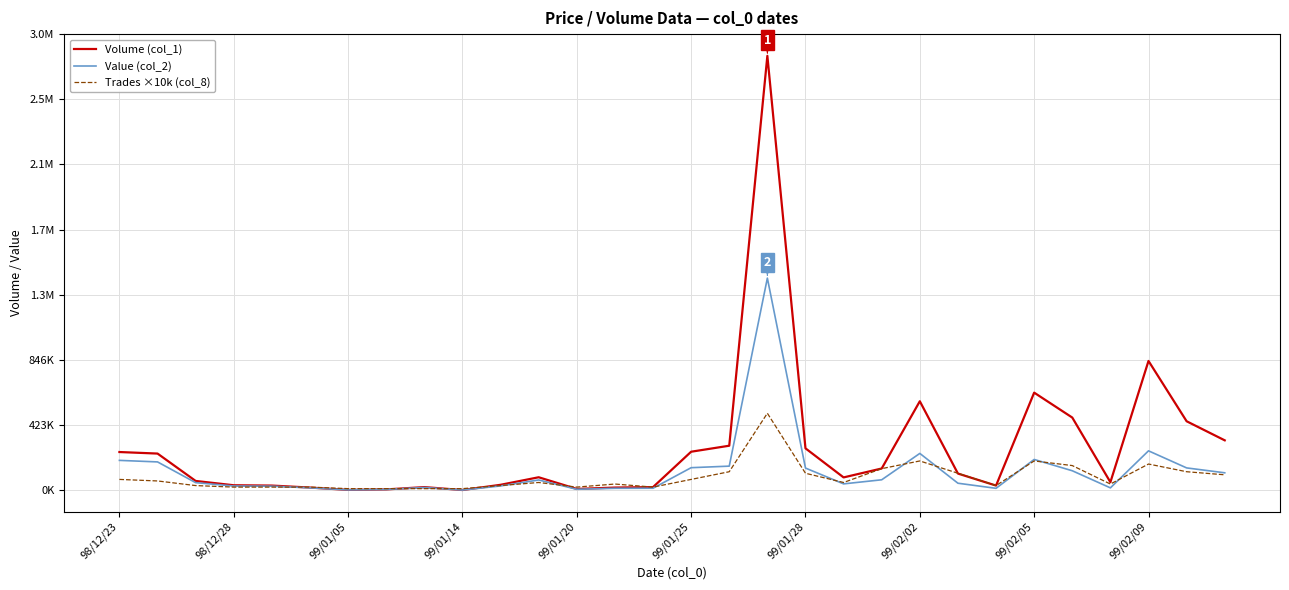

Does the chart have visible grid lines?

Yes